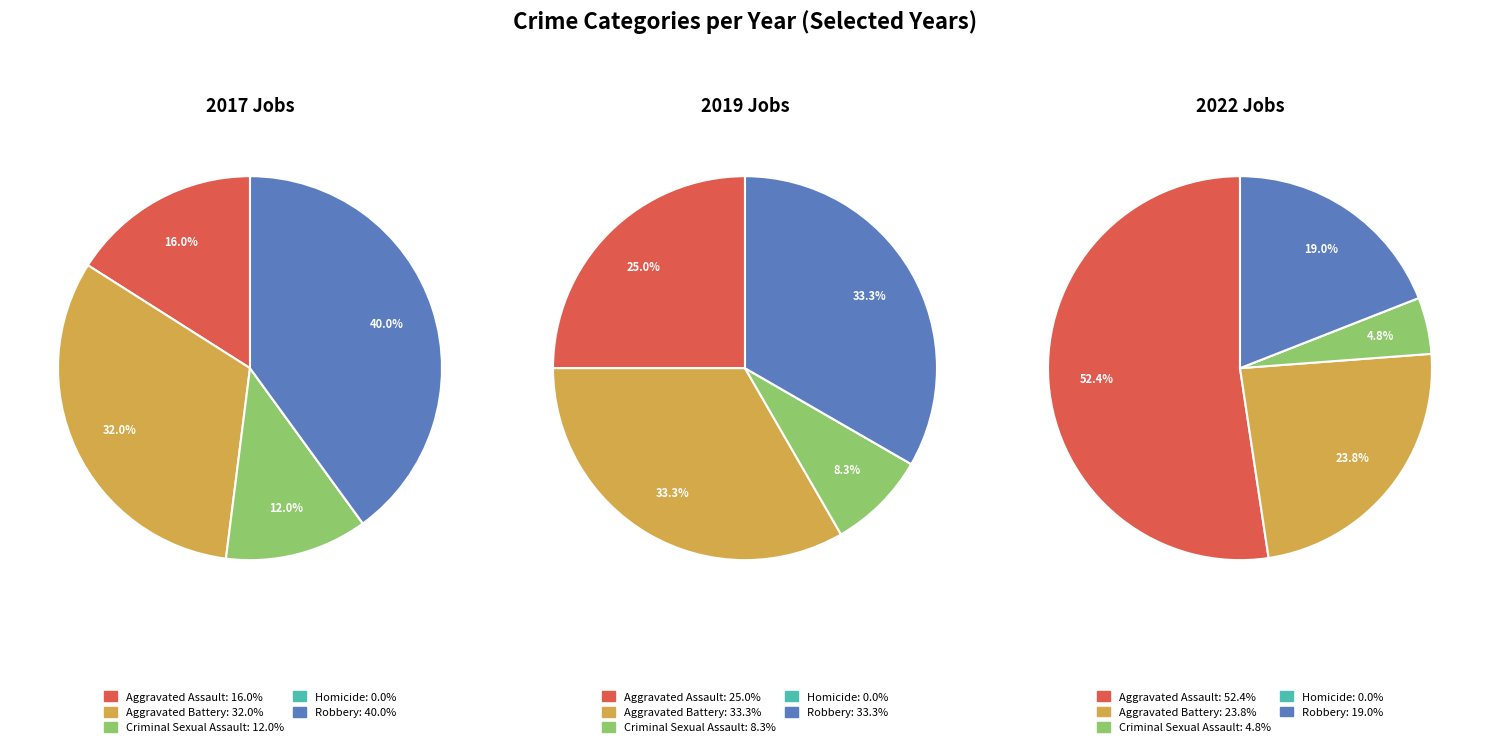

Do Homicide and Robbery together represent more than half of the pie?

No